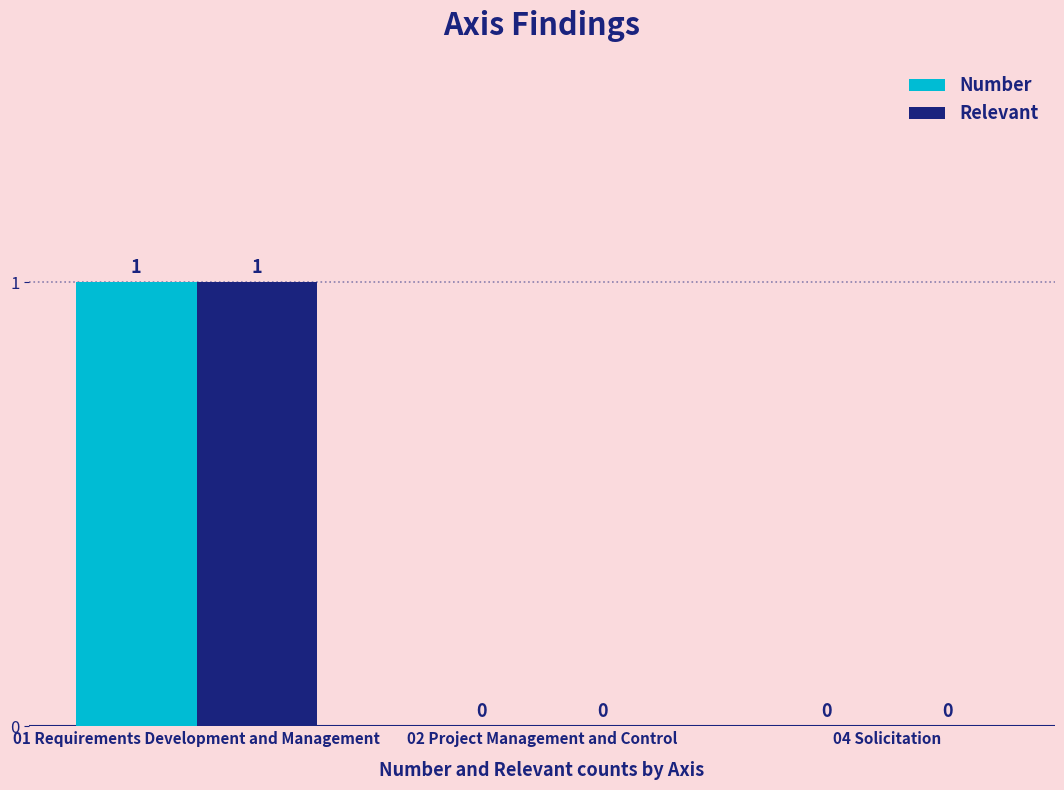

How many positive values does the Relevant series have?

1